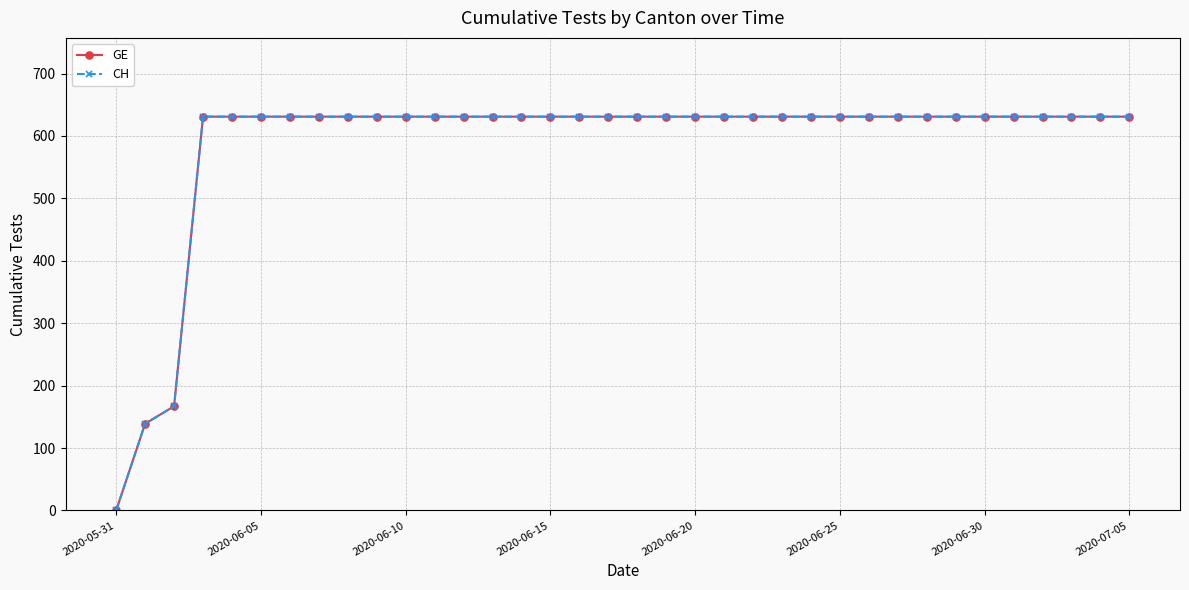

At how many categories does at least one series exceed 271?

33